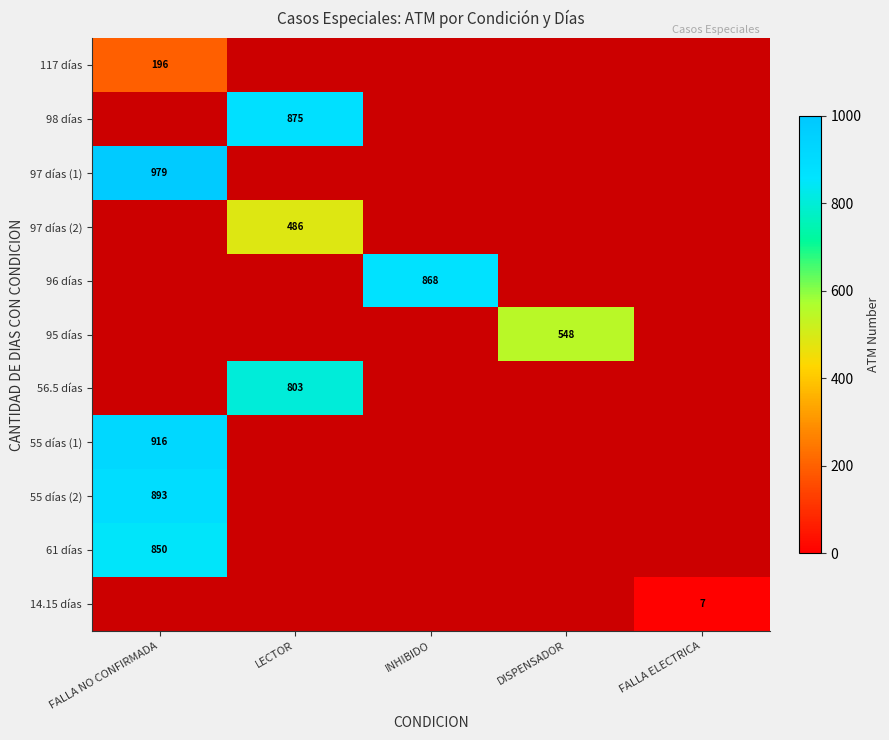

True or false: 61 días has a value of 850 at FALLA NO CONFIRMADA.

True